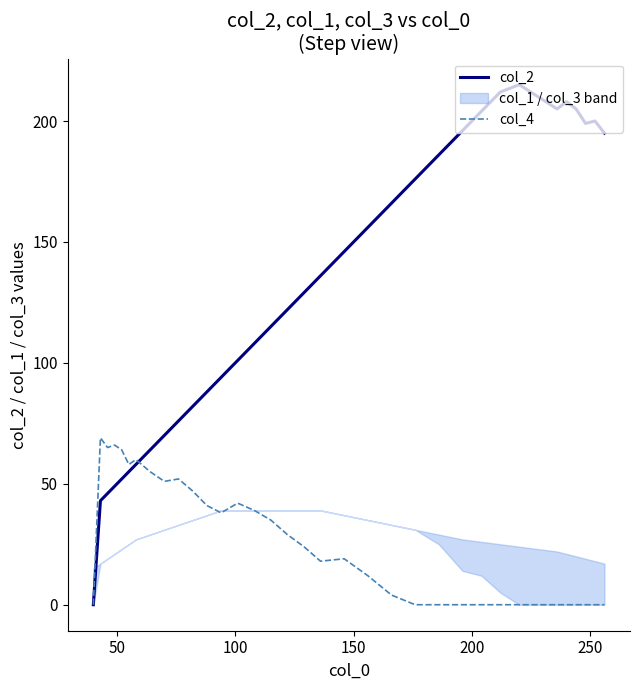

How many categories are shown in the chart?

35